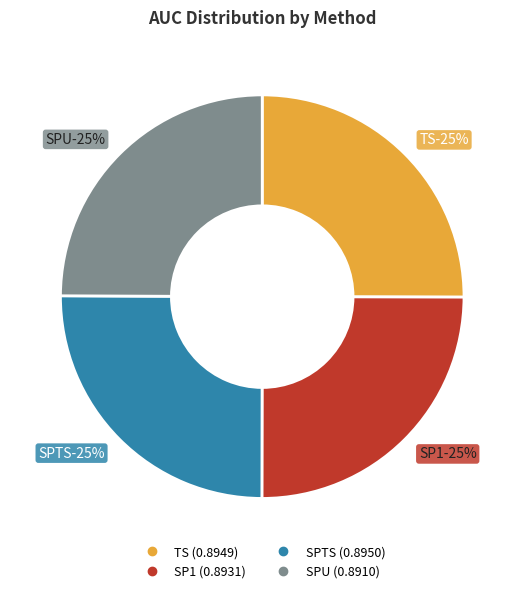

Rank the categories by value from lowest to highest.

SPU, SP1, TS, SPTS